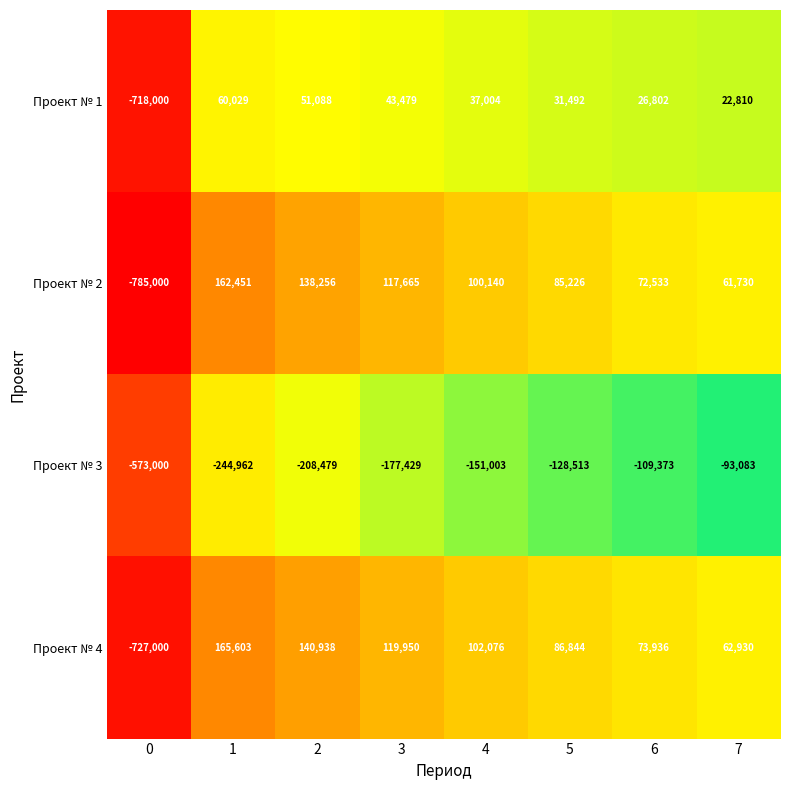

Which series has the largest total across all categories?

Проект № 4